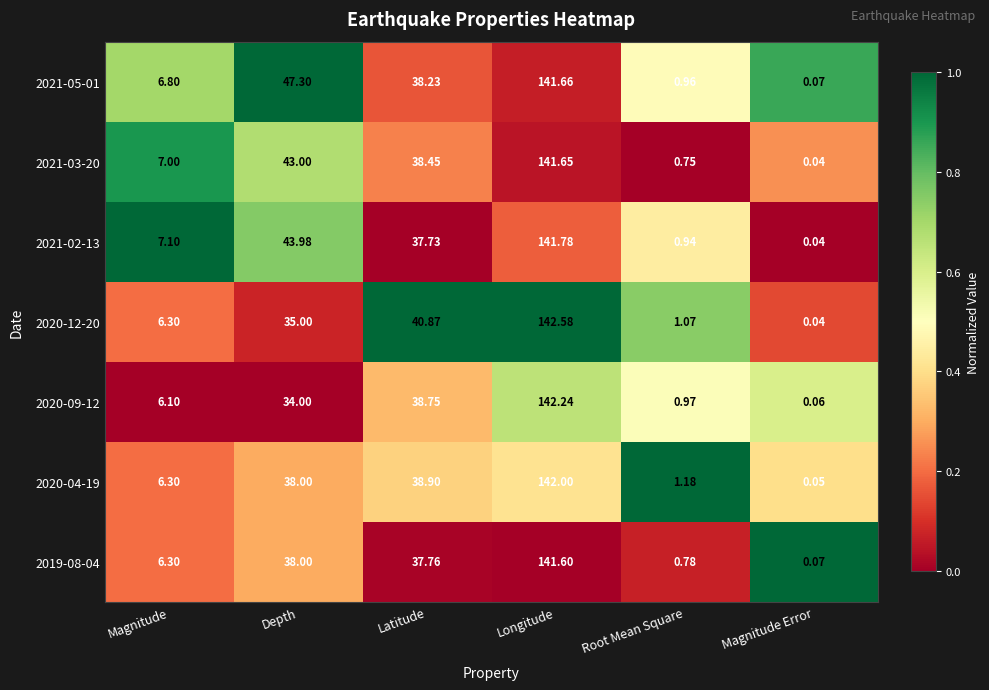

Is the value of 2019-08-04 at Magnitude Error greater than the value of 2021-05-01 at Longitude?

No